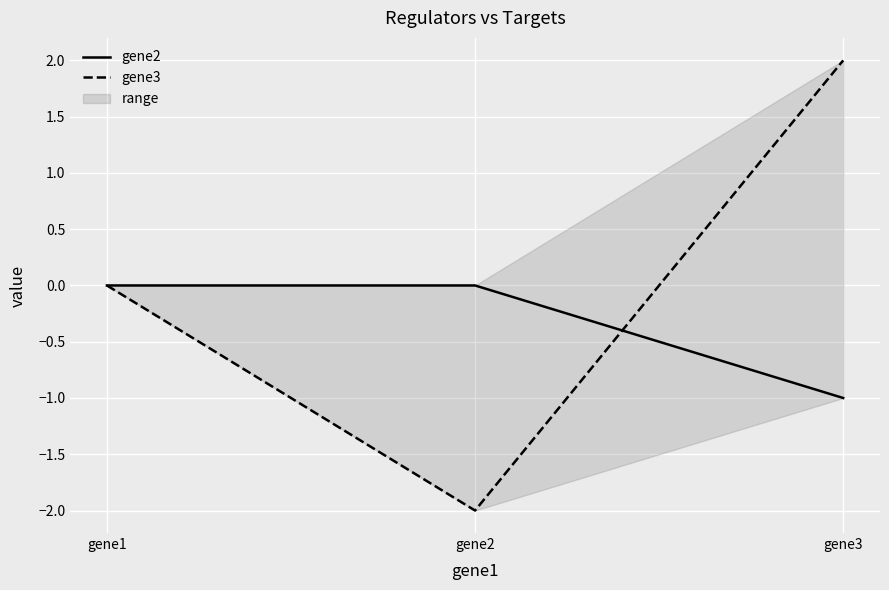

The gene3 series shows 1 at gene3. True or false?

False